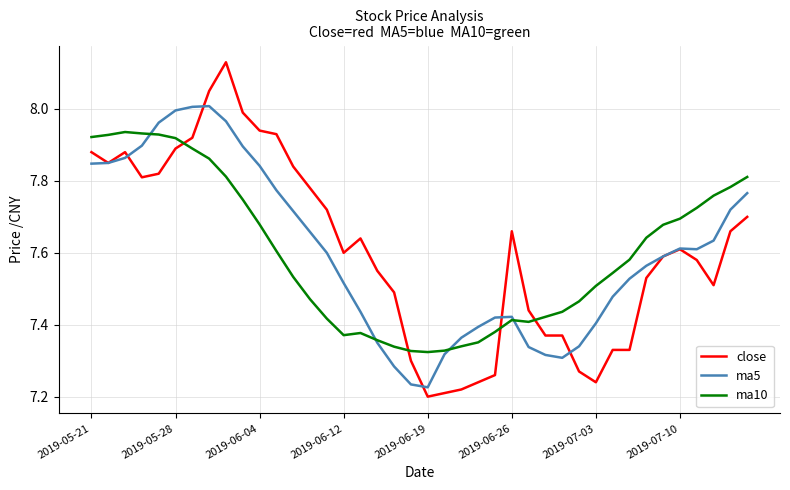

True or false: close and ma10 intersect in this chart.

True